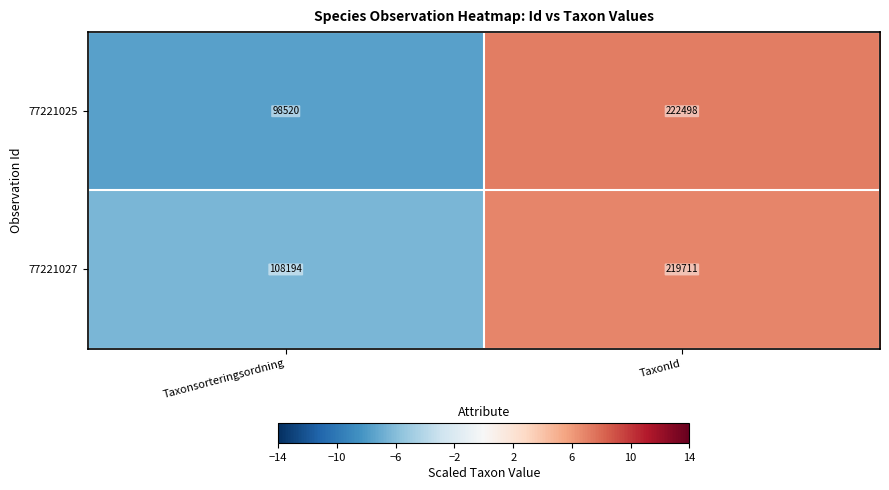

What is the maximum value for 77221027?

219711